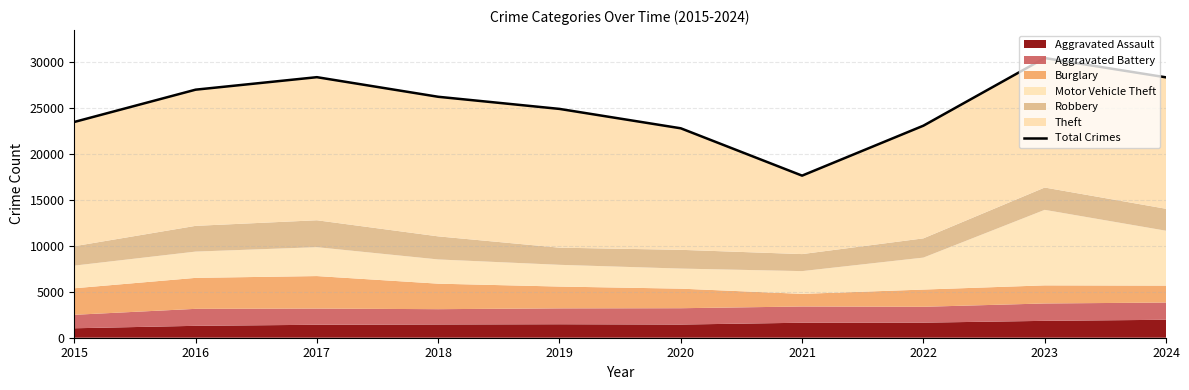

At which label is the value closest to 24068?

2015